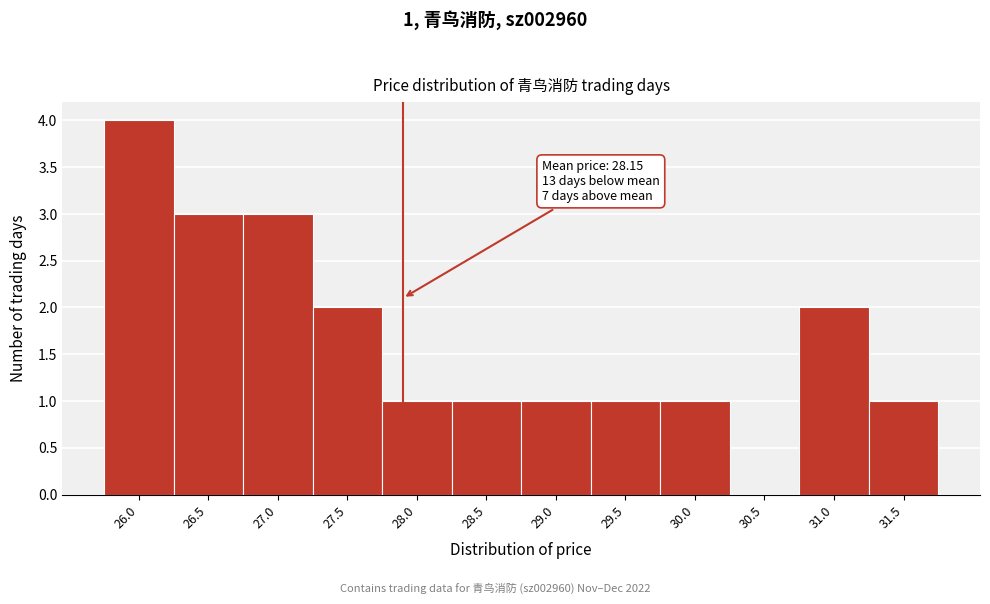

Reading left to right, what are all the values shown in this chart?

26.0=4	26.5=3	27.0=3	27.5=2	28.0=1	28.5=1	29.0=1	29.5=1	30.0=1	30.5=0	31.0=2	31.5=1